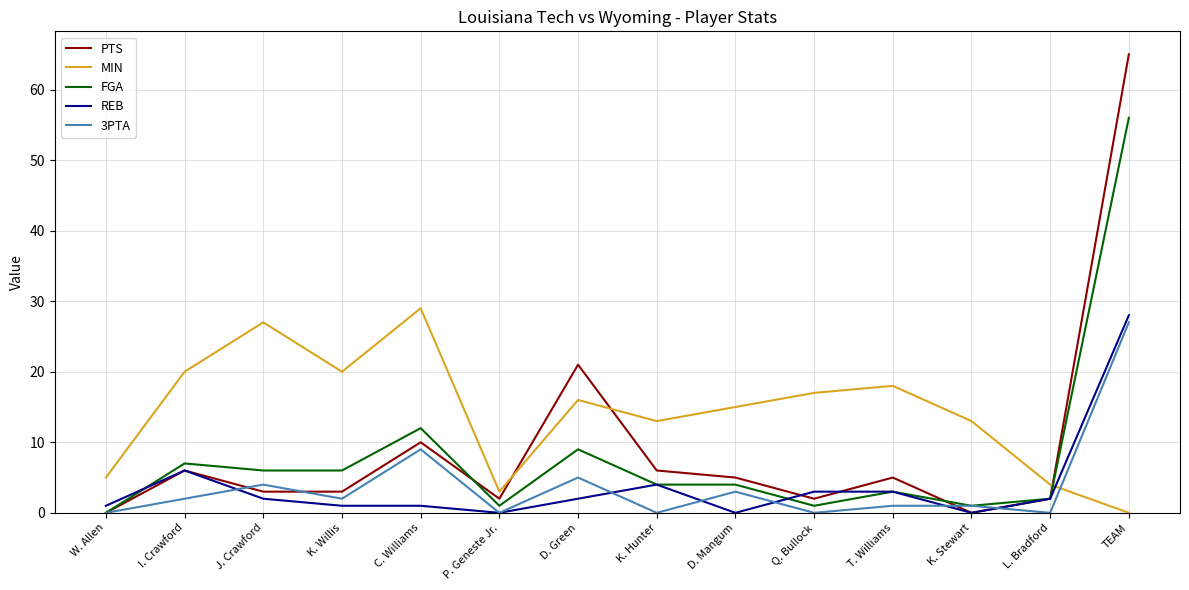

Between J. Crawford and TEAM, which series saw the biggest shift?

PTS